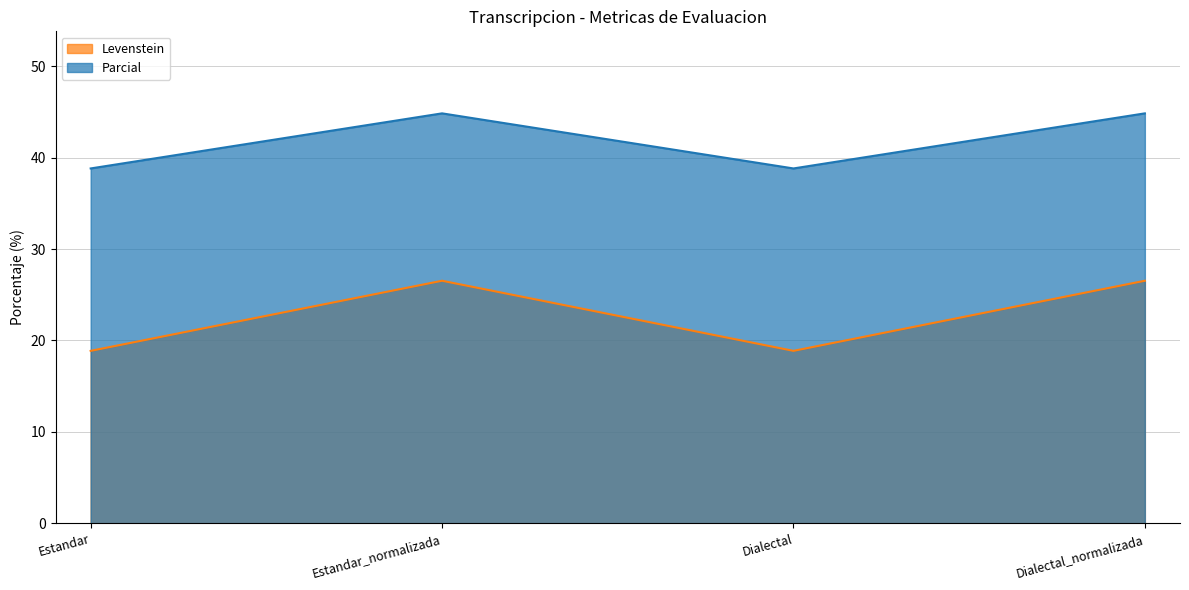

Which category has the highest value in the Parcial series?

Estandar_normalizada